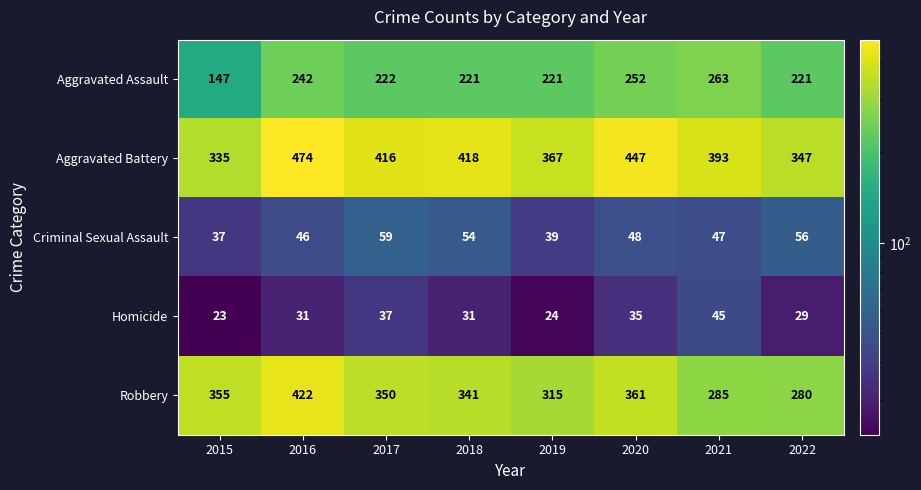

At which category is the sum across all series the highest?

2016